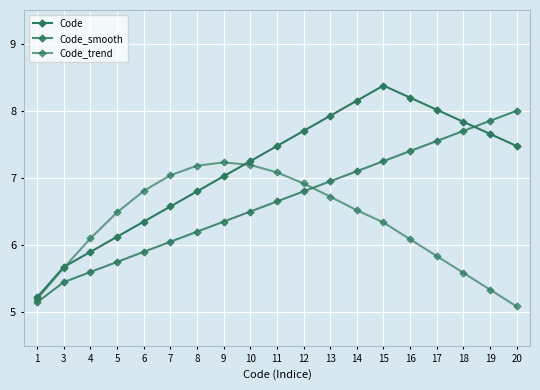

Does the chart have visible grid lines?

Yes